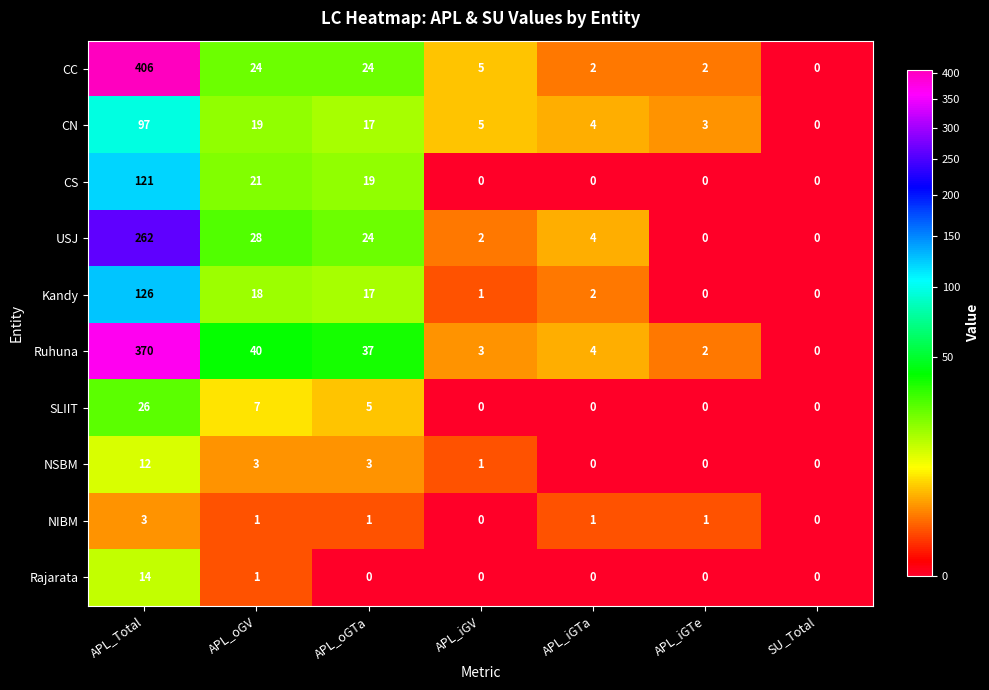

Which category has the highest value across all series?

APL_Total